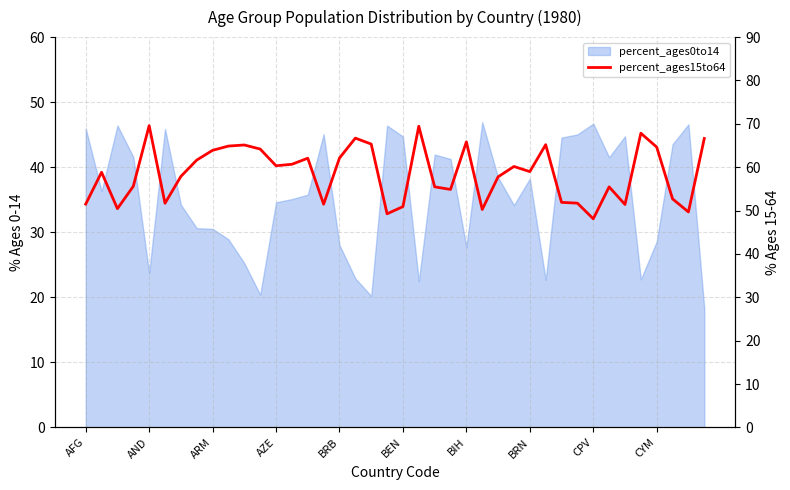

How many points are lower than both their immediate neighbors (excluding endpoints)?

11